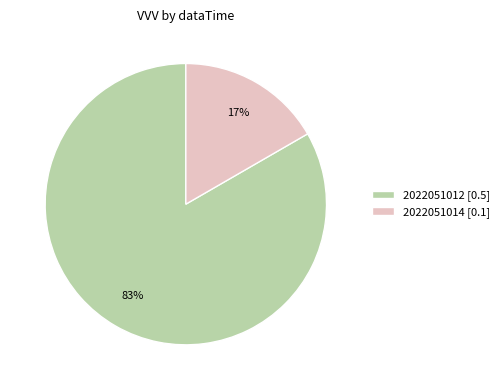

To the nearest percent, what is the average slice percentage?

50%